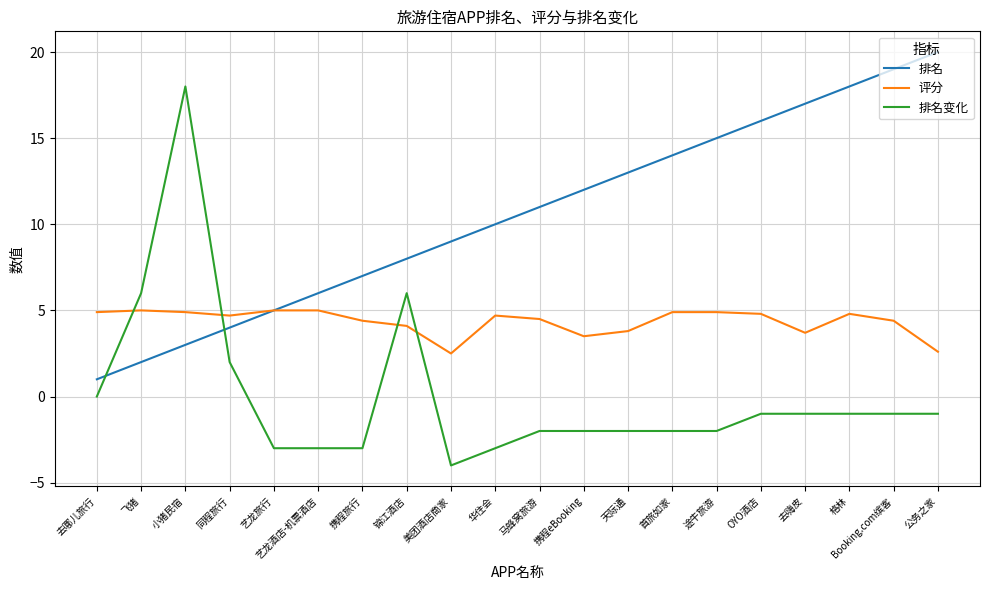

Which series has the largest total across all categories?

排名